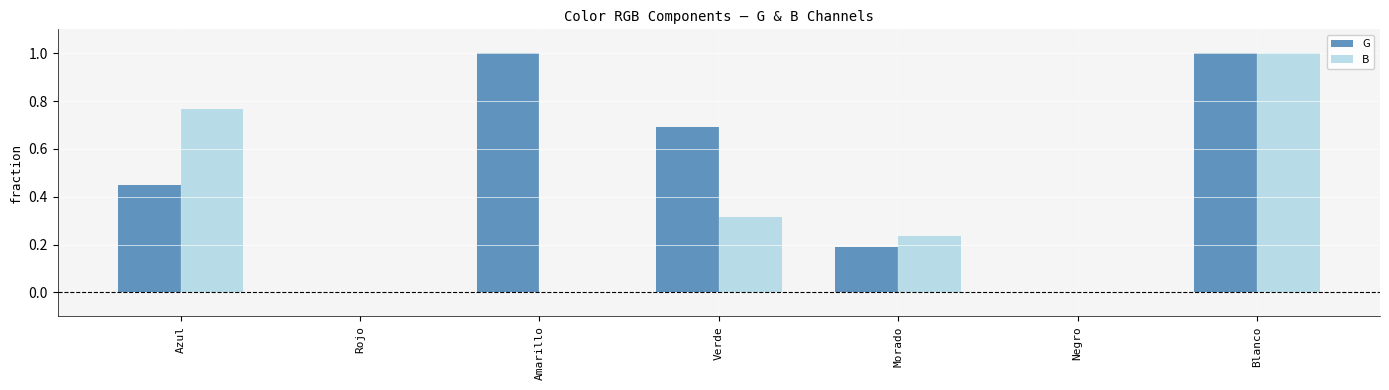

What is the sum of all G values?

3.3